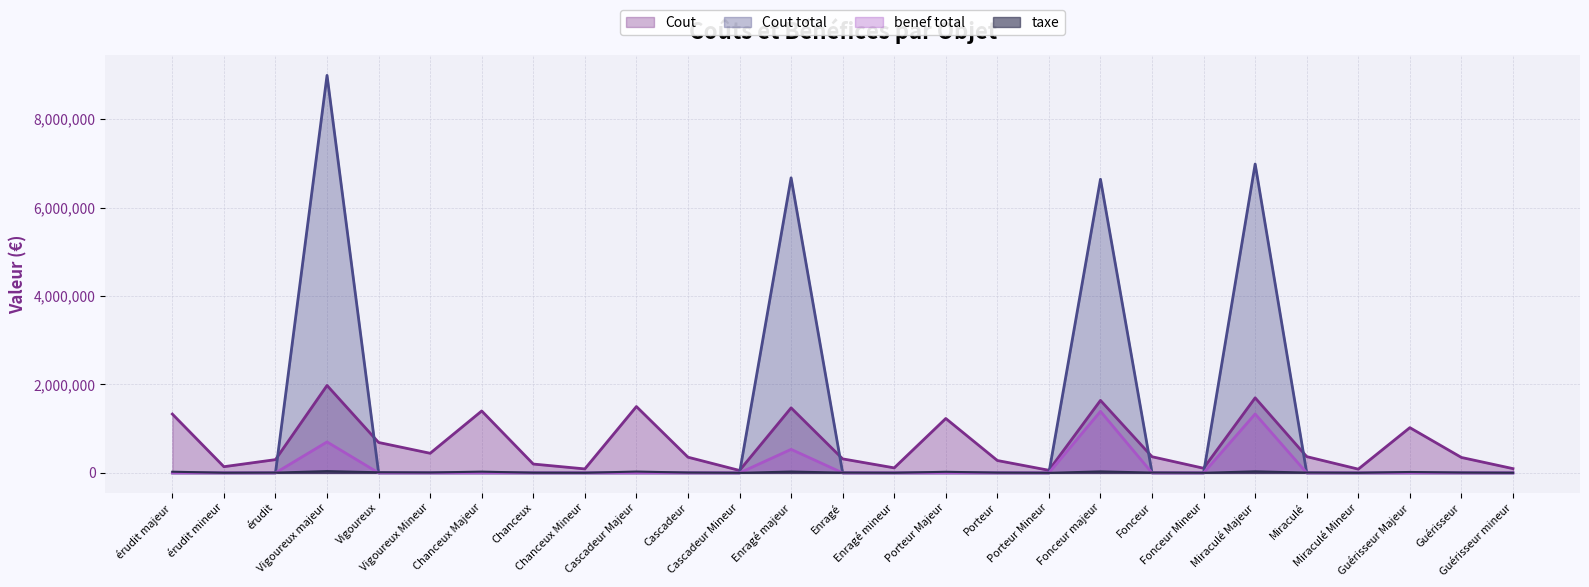

What is the value of the taxe point at the 6th from the left?

8870.1